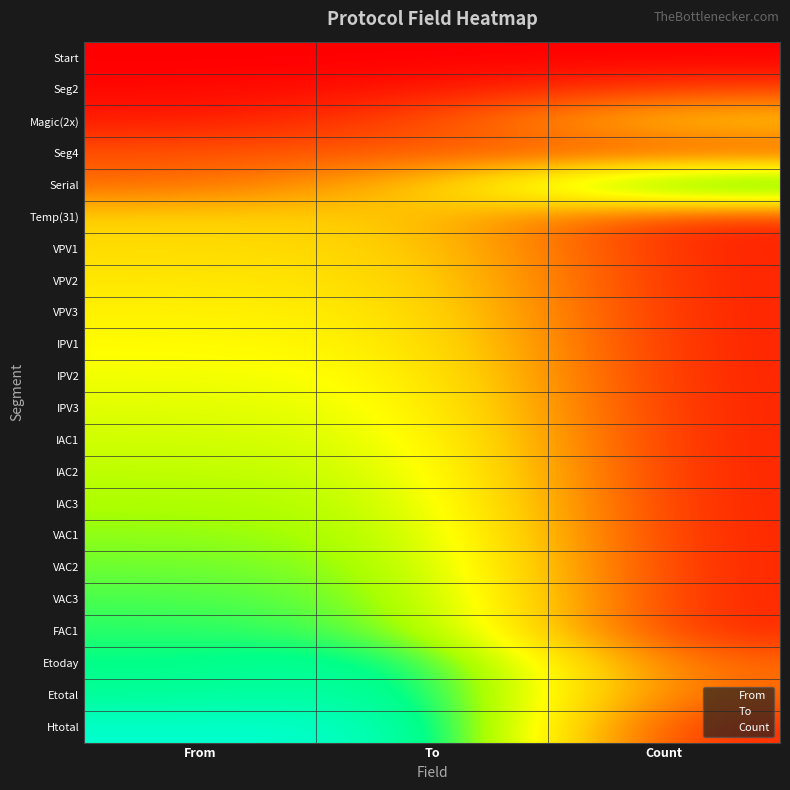

Reading right to left, what are all the values shown in this chart?

Start: Count=0.0	To=0.0	From=0.0
Seg2: Count=0.1	To=0.0	From=0.0
Magic(2x): Count=0.5	To=0.1	From=0.1
Seg4: Count=0.1	To=0.2	From=0.2
Serial: Count=1.0	To=0.4	From=0.2
Temp(31): Count=0.1	To=0.4	From=0.4
VPV1: Count=0.1	To=0.5	From=0.5
VPV2: Count=0.1	To=0.5	From=0.5
VPV3: Count=0.1	To=0.5	From=0.5
IPV1: Count=0.1	To=0.5	From=0.6
IPV2: Count=0.1	To=0.6	From=0.6
IPV3: Count=0.1	To=0.6	From=0.6
IAC1: Count=0.1	To=0.6	From=0.7
IAC2: Count=0.1	To=0.6	From=0.7
IAC3: Count=0.1	To=0.7	From=0.7
VAC1: Count=0.1	To=0.7	From=0.7
VAC2: Count=0.1	To=0.7	From=0.8
VAC3: Count=0.1	To=0.8	From=0.8
FAC1: Count=0.1	To=0.8	From=0.8
Etoday: Count=0.2	To=0.9	From=0.9
Etotal: Count=0.2	To=0.9	From=0.9
Htotal: Count=0.1	To=1.0	From=1.0